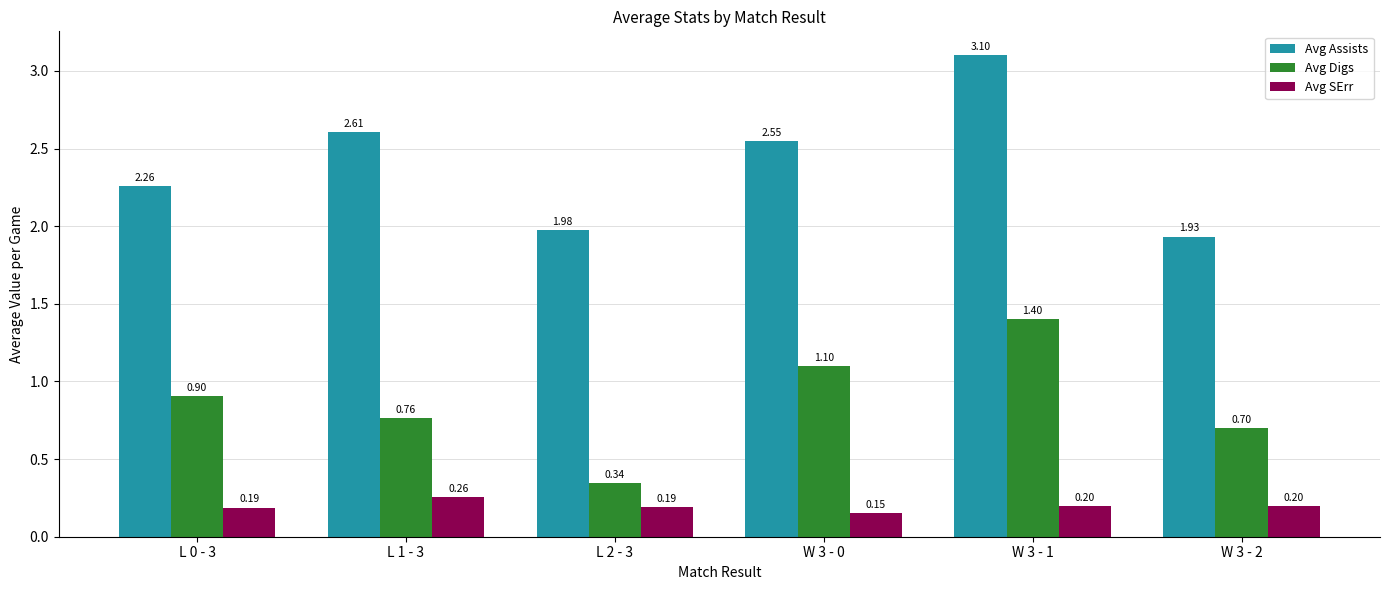

At which category does the chart reach its minimum across all series?

W 3 - 0